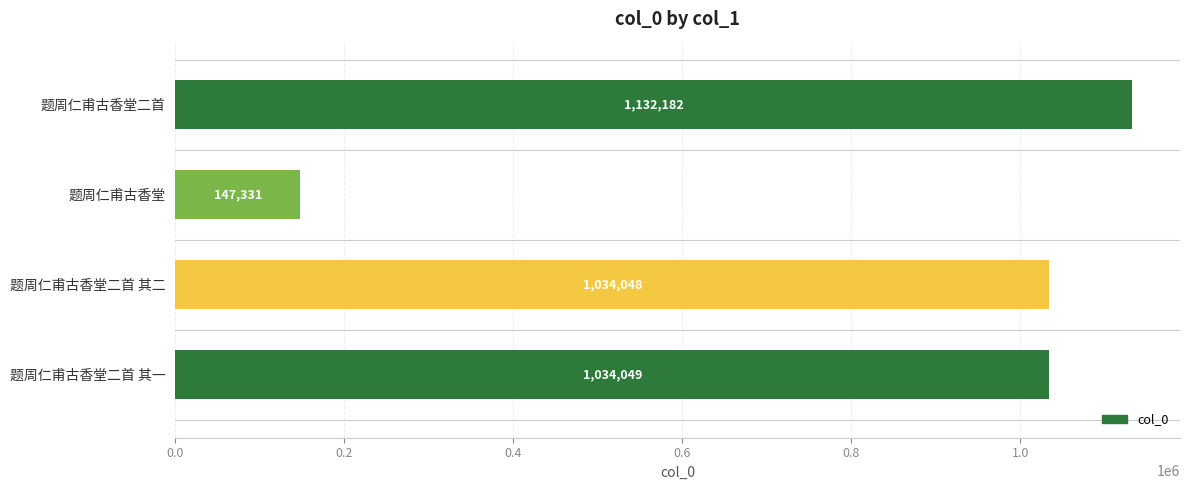

The chart shows a value of 147331 at 题周仁甫古香堂. True or false?

True